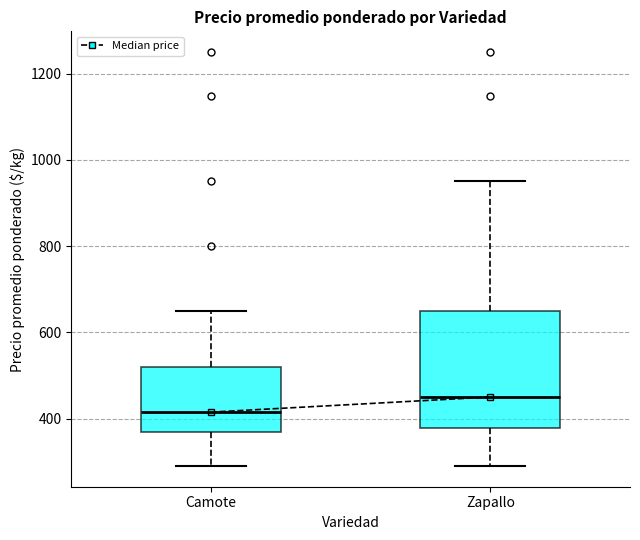

Reading left to right, transcribe this box plot: for each box, give where its median line is, the range the box spans, and where its two whiskers end, as read against the y-axis. The values are not printed on the chart, so give them approximately, as read against the axis.

Camote: median 420, box 380 to 520, whiskers 300 to 660
Zapallo: median 460, box 380 to 640, whiskers 300 to 960